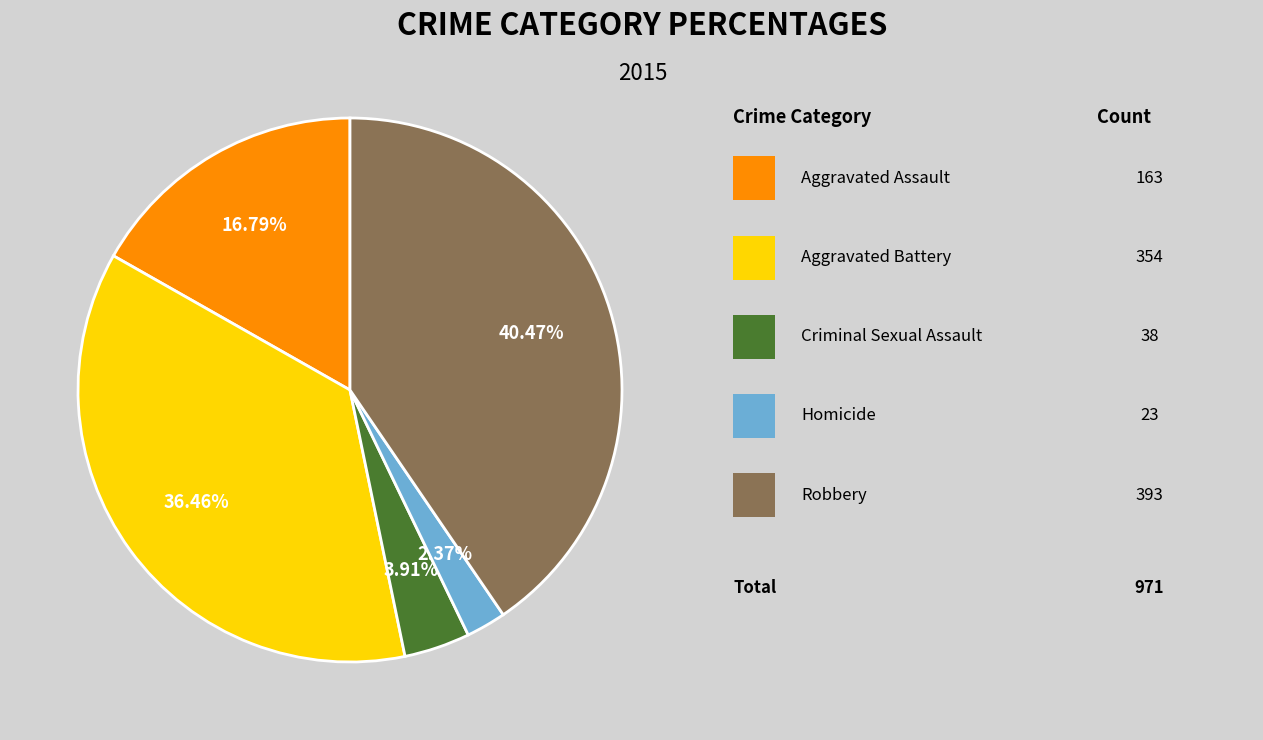

Is there a majority slice in this chart?

No